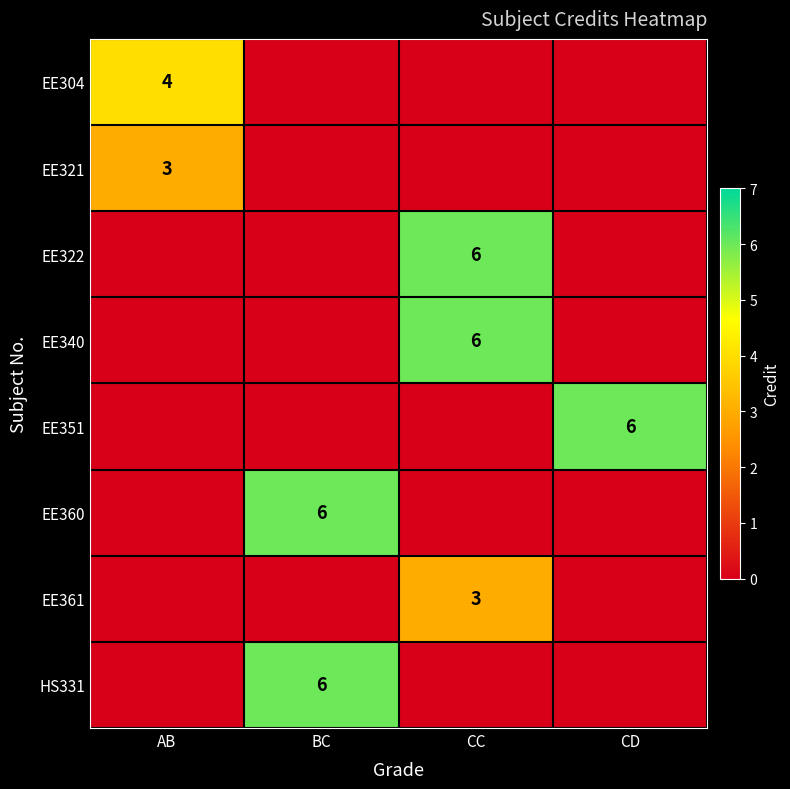

What is the total value across all series at CD?

6